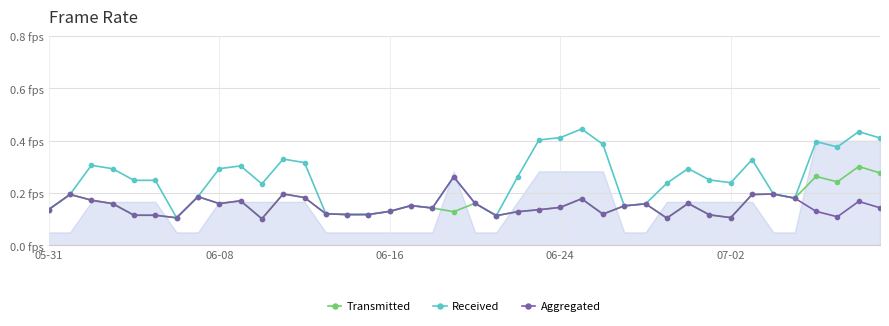

Between 06-08 and 23, which is larger?

06-08